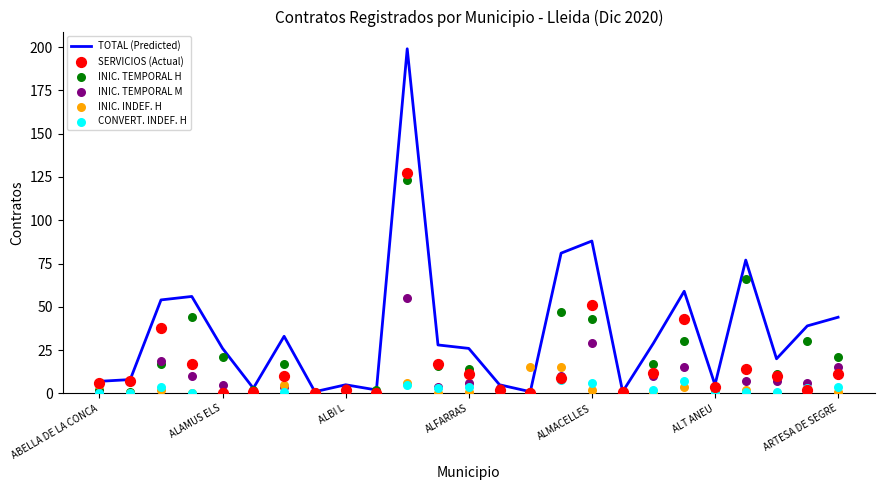

Which series has the widest spread of Y values?

TOTAL (Predicted)